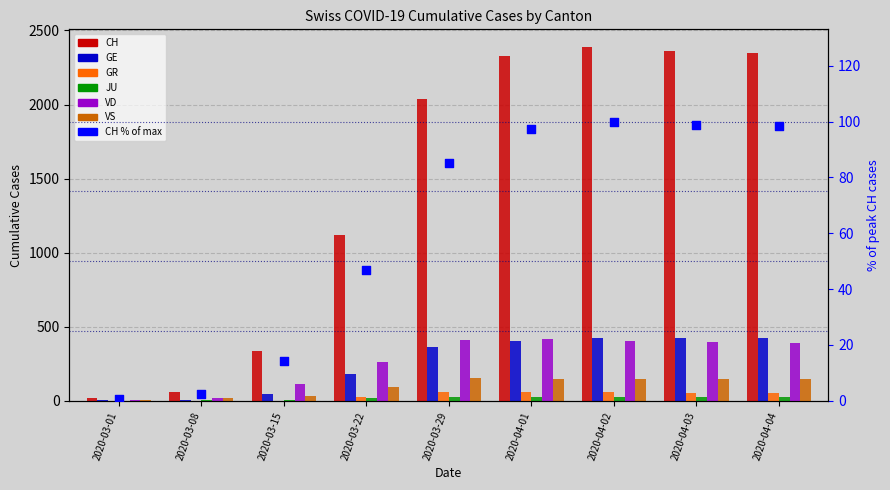

Which series reaches the maximum Y coordinate?

CH